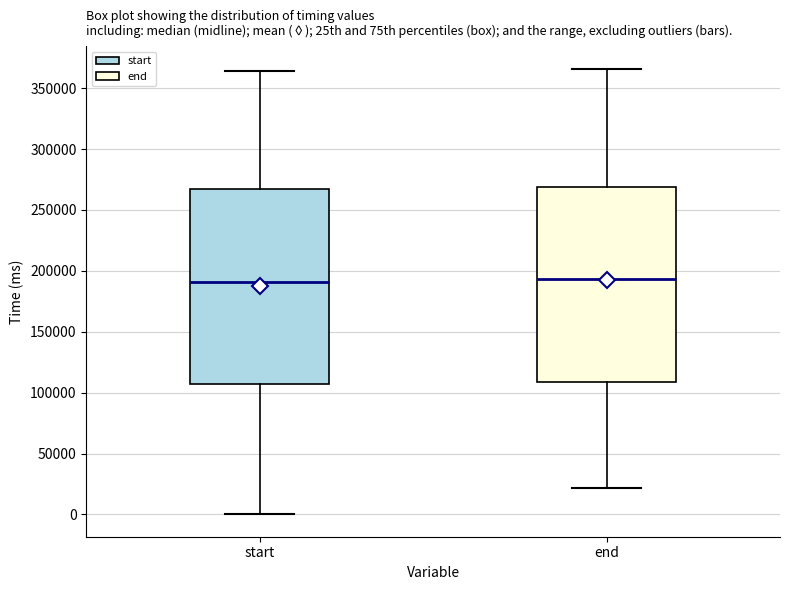

Reading left to right, transcribe this box plot: for each box, give where its median line is, the range the box spans, and where its two whiskers end, as read against the y-axis. The values are not printed on the chart, so give them approximately, as read against the axis.

start: median 190000, box 105000 to 265000, whiskers 0 to 365000
end: median 195000, box 110000 to 270000, whiskers 20000 to 365000